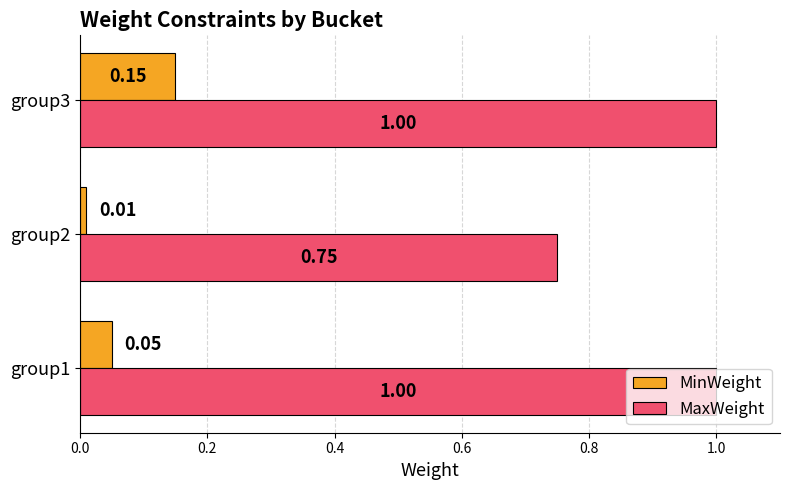

List the labels in order of MinWeight value, smallest first.

group2, group1, group3